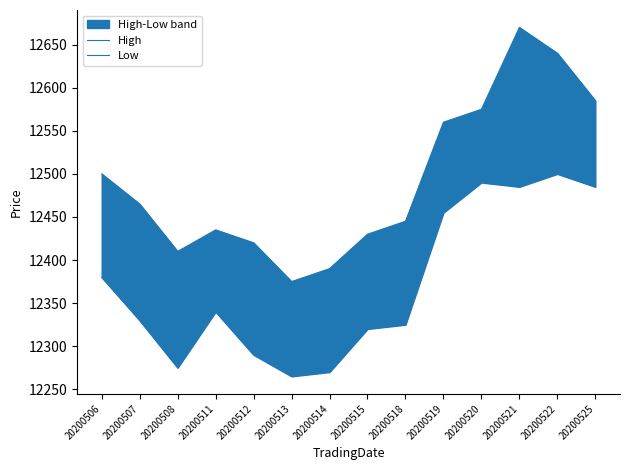

What is the value of the Low point at the 5th from the left?

12290